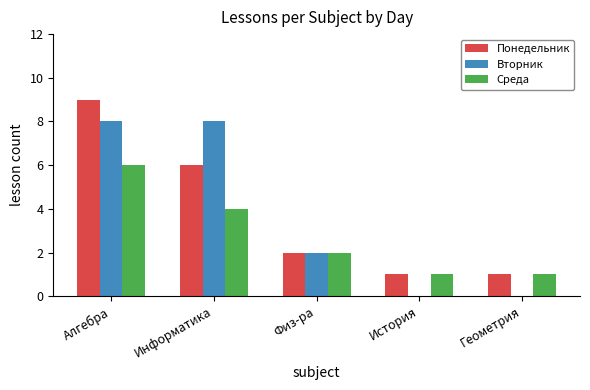

Is it true that Понедельник equals 3 at Физ-ра?

False